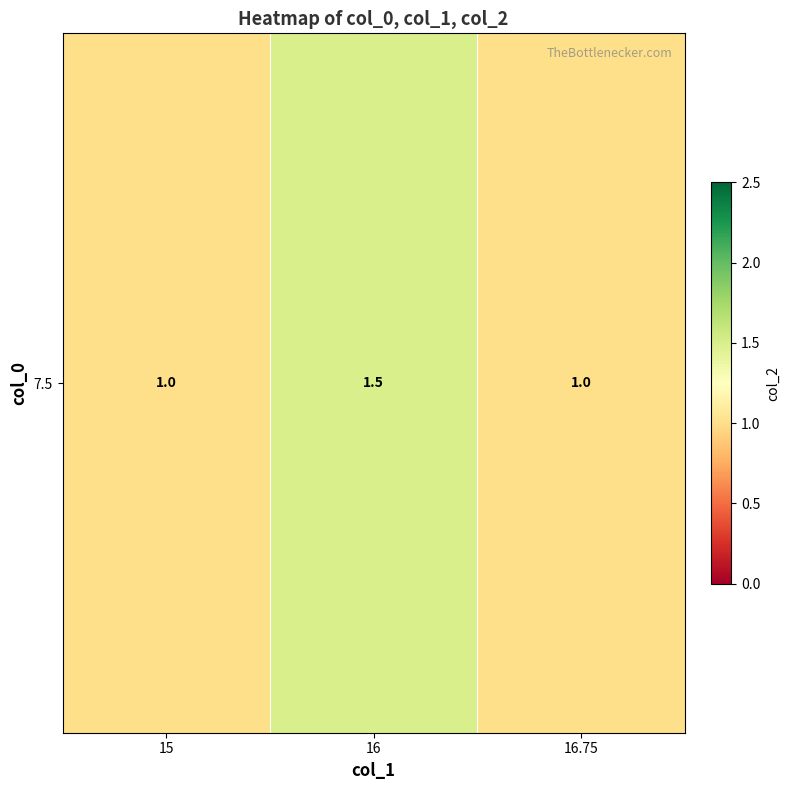

What is the ratio of the value at 16.75 to the value at 15?

1.0